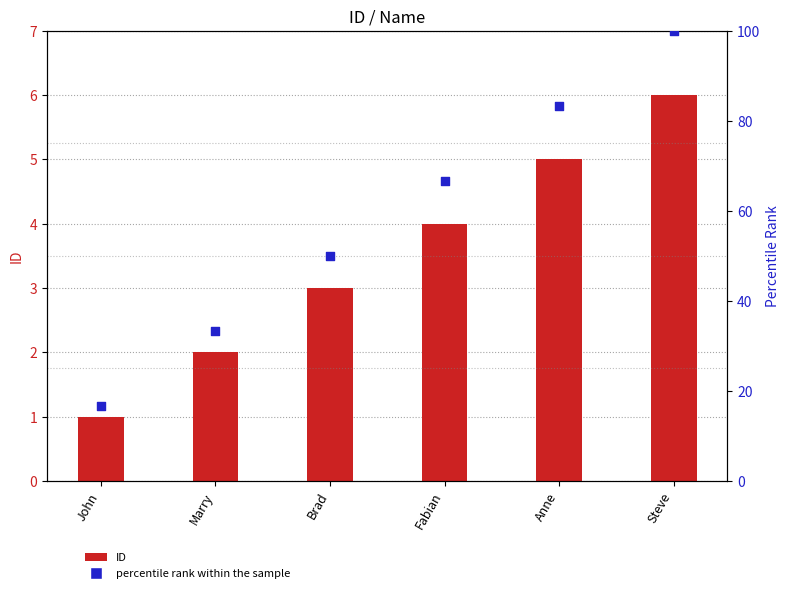

Which series reaches the minimum Y coordinate?

ID